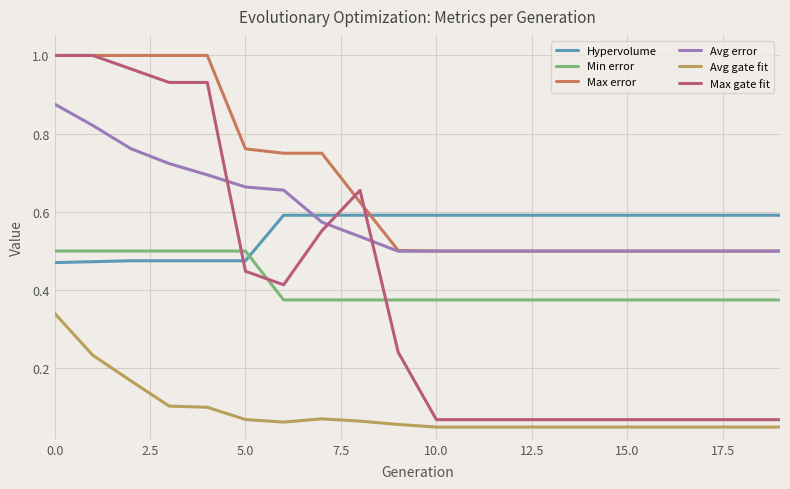

True or false: Avg gate fit and Max error intersect in this chart.

False